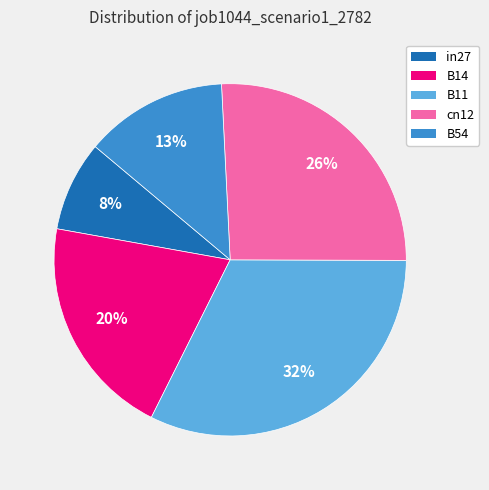

Is there a majority slice in this chart?

No